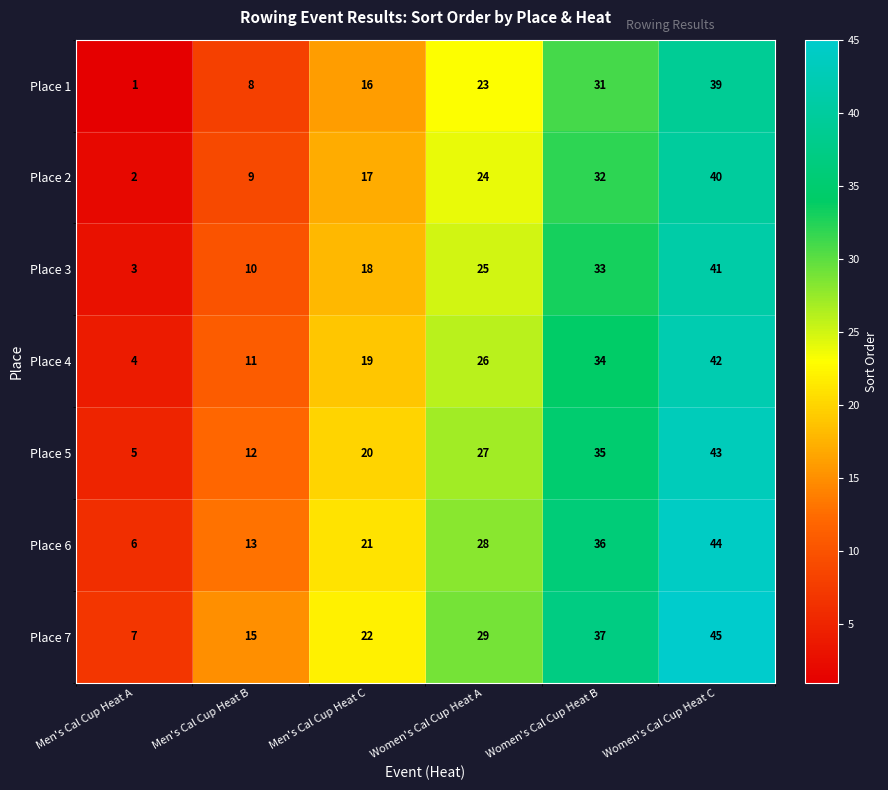

Is it true that Place 2 equals 2 at Men's Cal Cup Heat A?

True